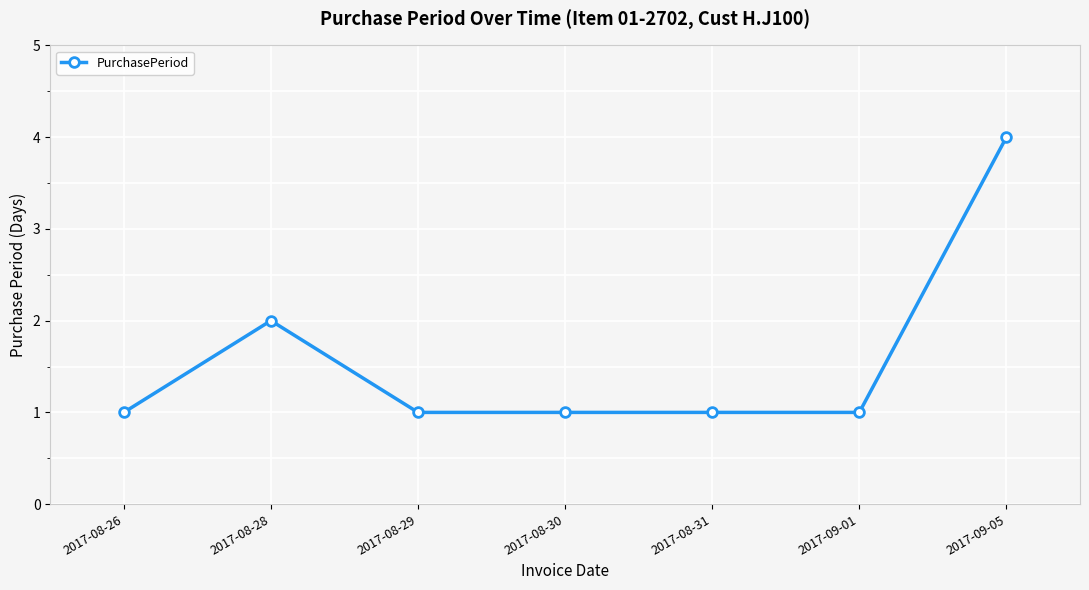

True or false: the data has more than 2 interior local peaks.

False